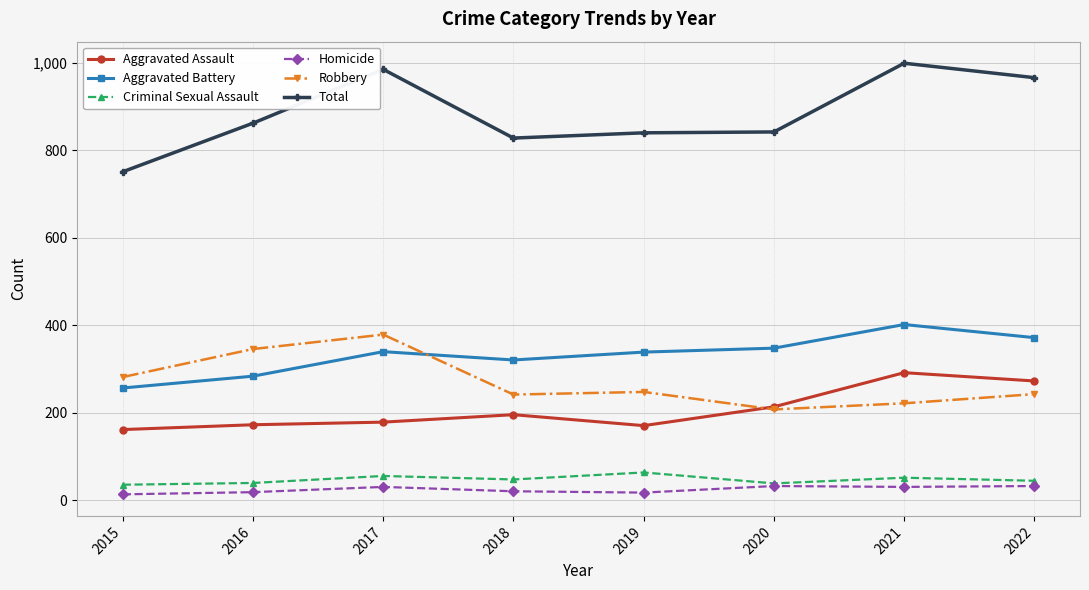

True or false: Total and Aggravated Battery cross at least once.

False